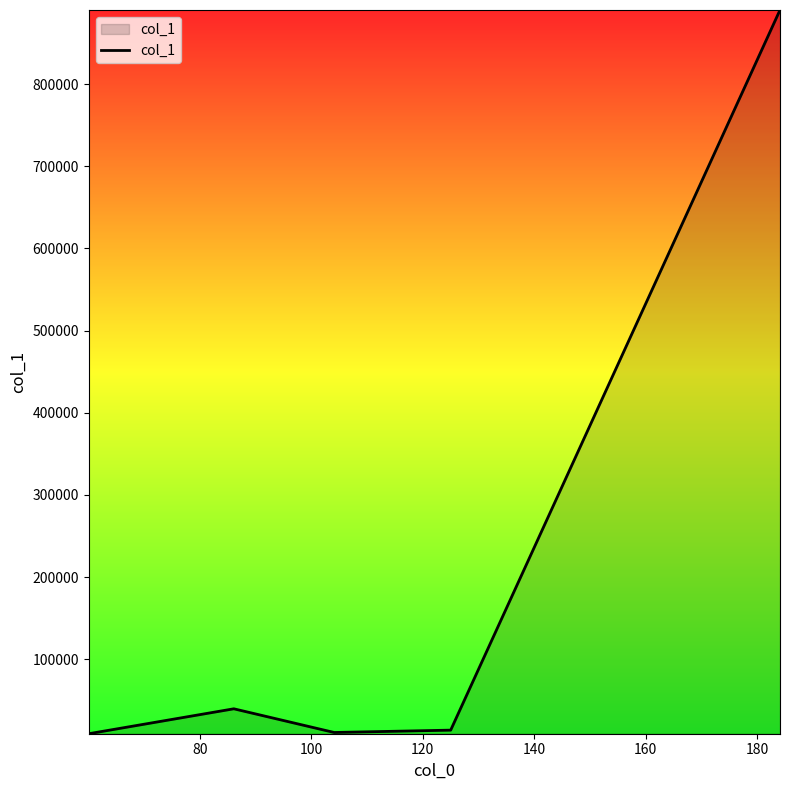

How many interior local valleys (lower than both neighbors) does the data have?

1